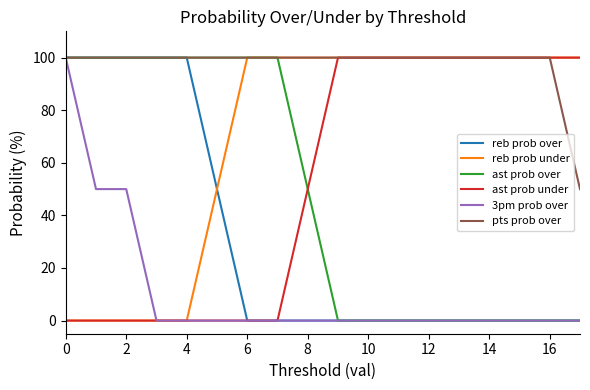

What is the maximum value for reb prob over?

100